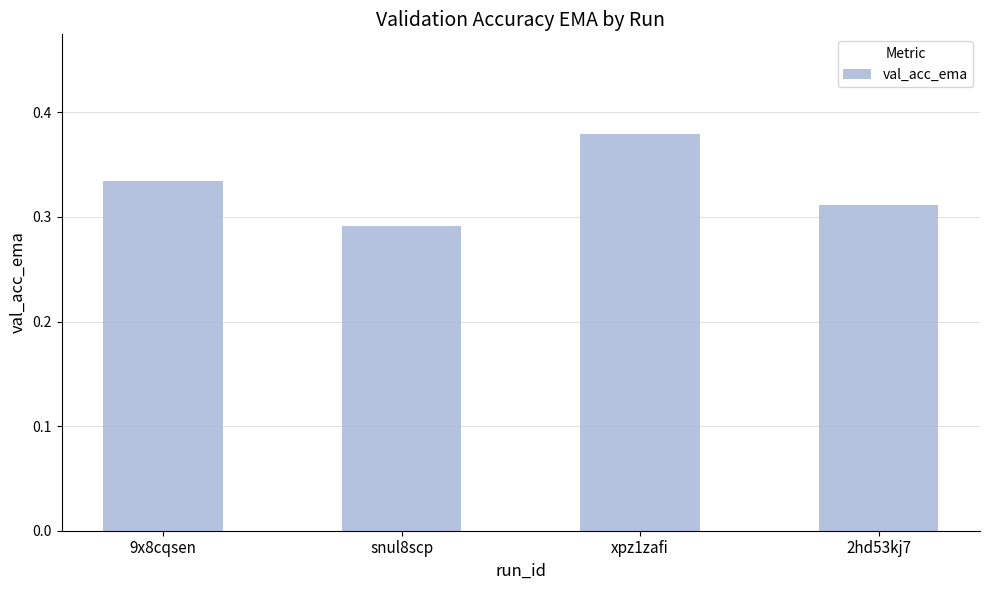

Rank the categories by value from highest to lowest.

xpz1zafi, 9x8cqsen, 2hd53kj7, snul8scp